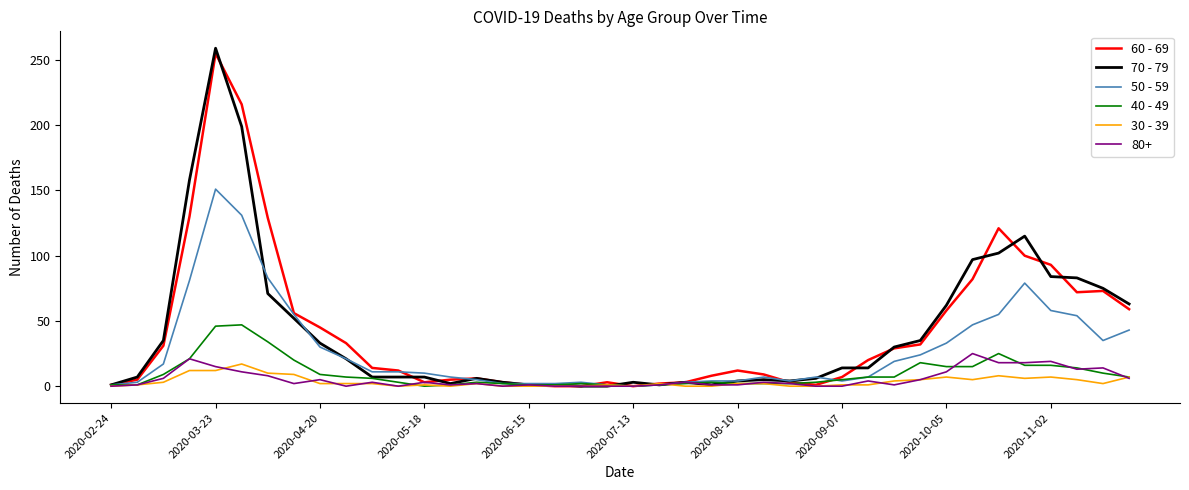

What are all the series names shown in the legend?

60 - 69, 70 - 79, 50 - 59, 40 - 49, 30 - 39, 80+